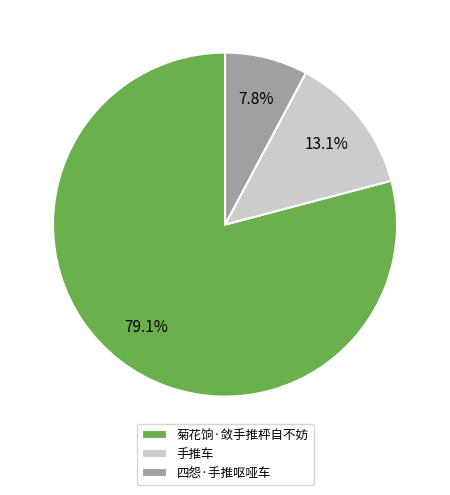

Is it true that 手推车 is 25% of the pie?

False